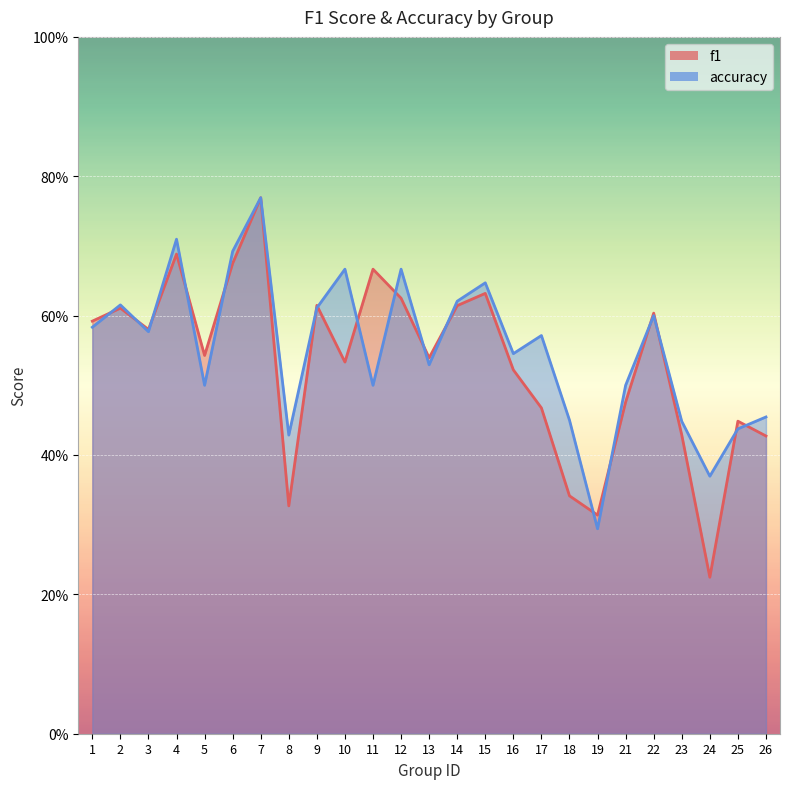

Count the number of data series in this chart.

2